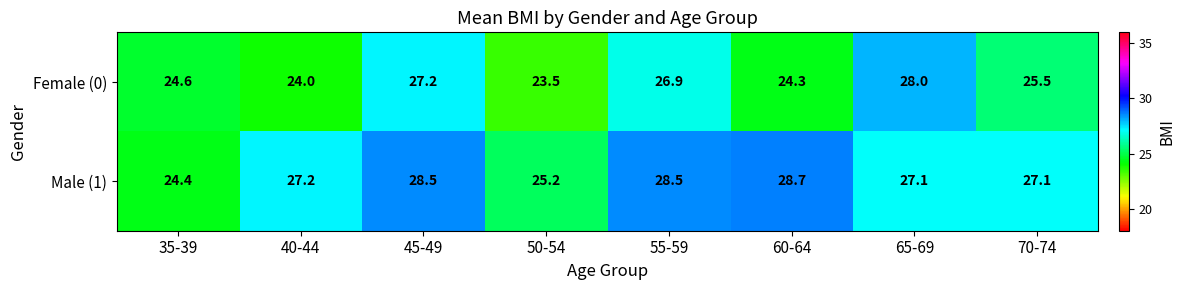

What is the minimum value shown in the chart?

23.5